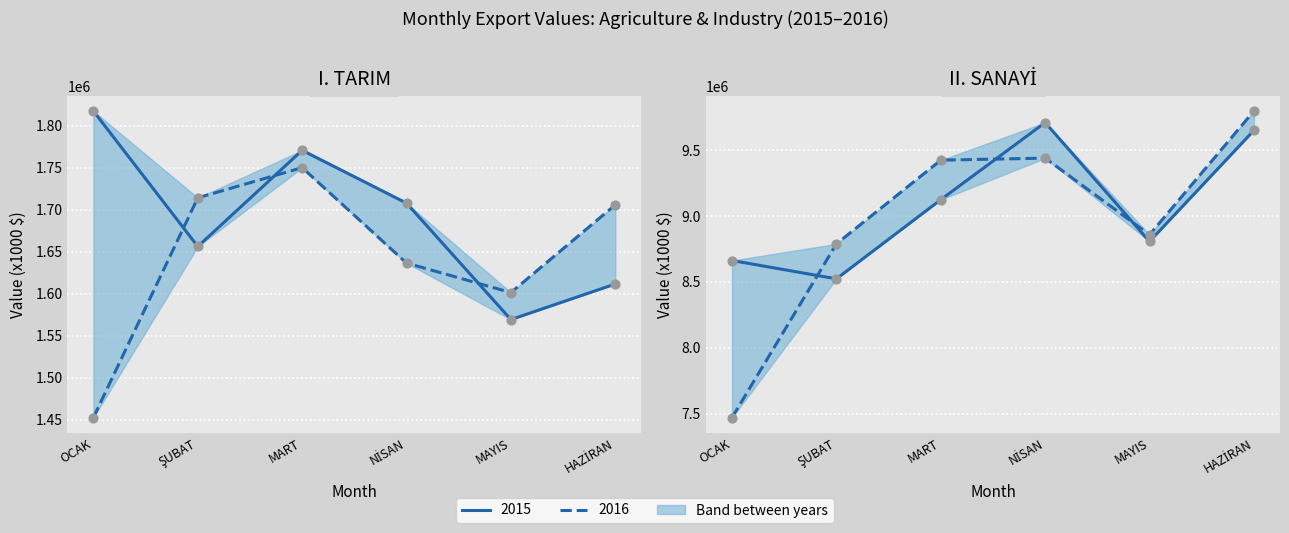

Which series reaches the minimum Y coordinate?

I. TARIM 2016